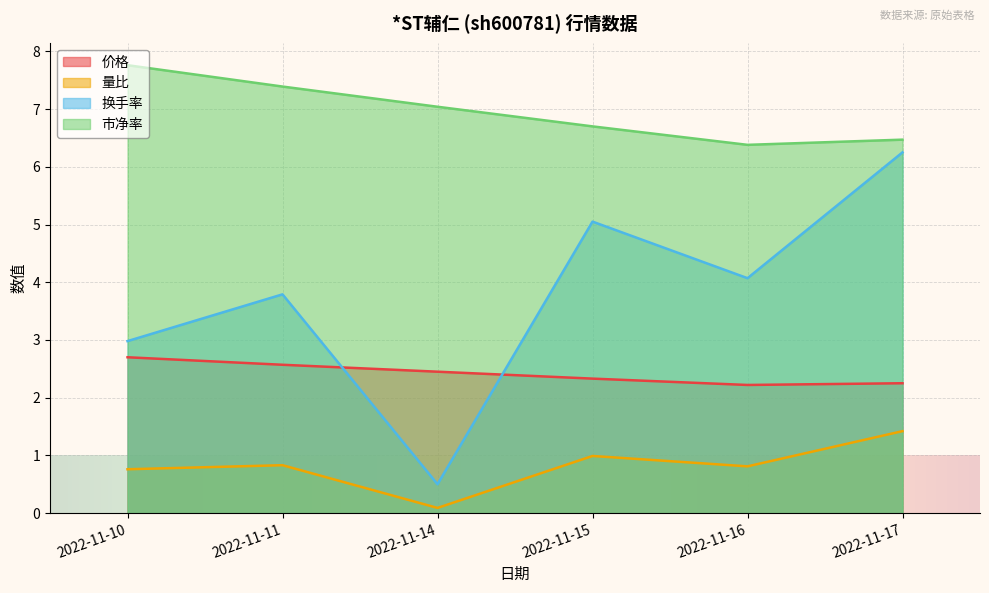

Is the value of 价格 at 2022-11-16 greater than the value of 市净率 at 2022-11-16?

No